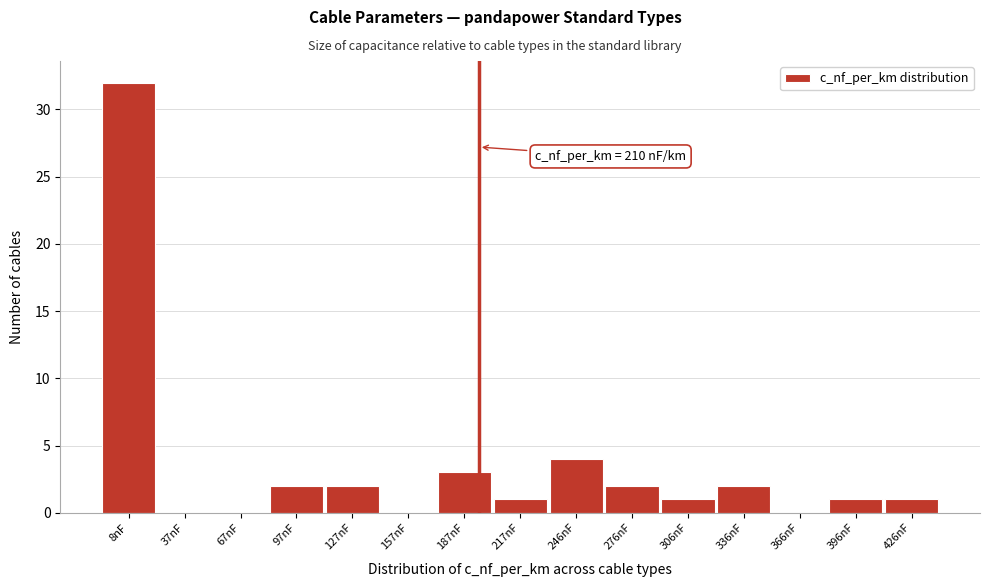

Reading left to right, what are all the values shown in this chart?

8nF=32	37nF=0	67nF=0	97nF=2	127nF=2	157nF=0	187nF=3	217nF=1	246nF=4	276nF=2	306nF=1	336nF=2	366nF=0	396nF=1	426nF=1